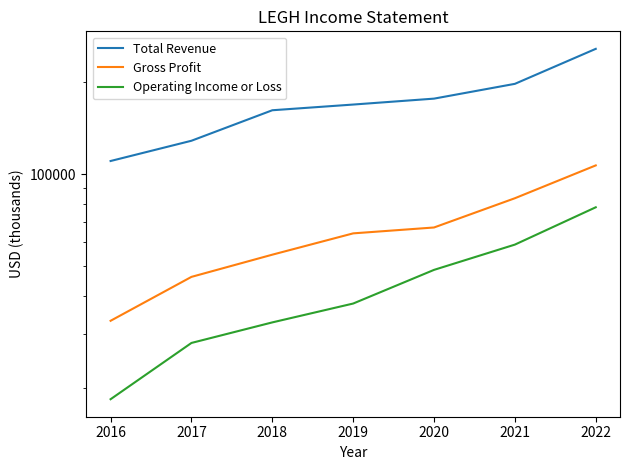

Does the chart have visible grid lines?

No